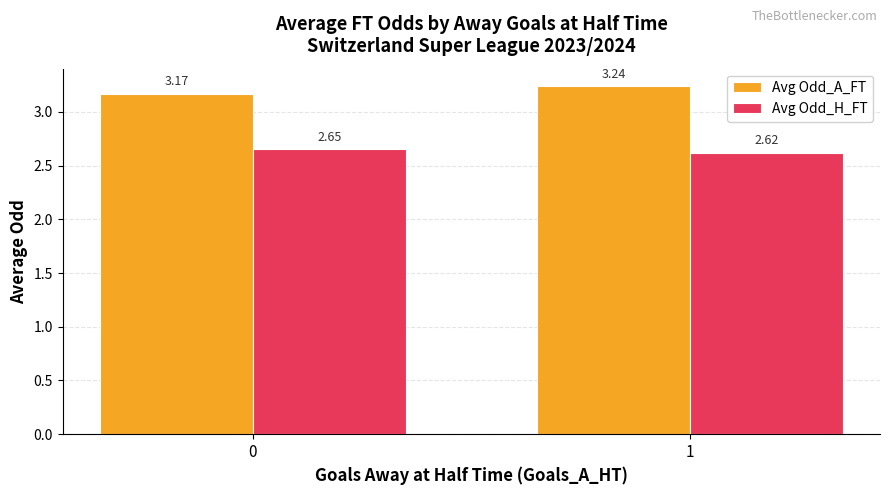

What is the sum of the Avg Odd_H_FT values at 1 and 0?

5.3